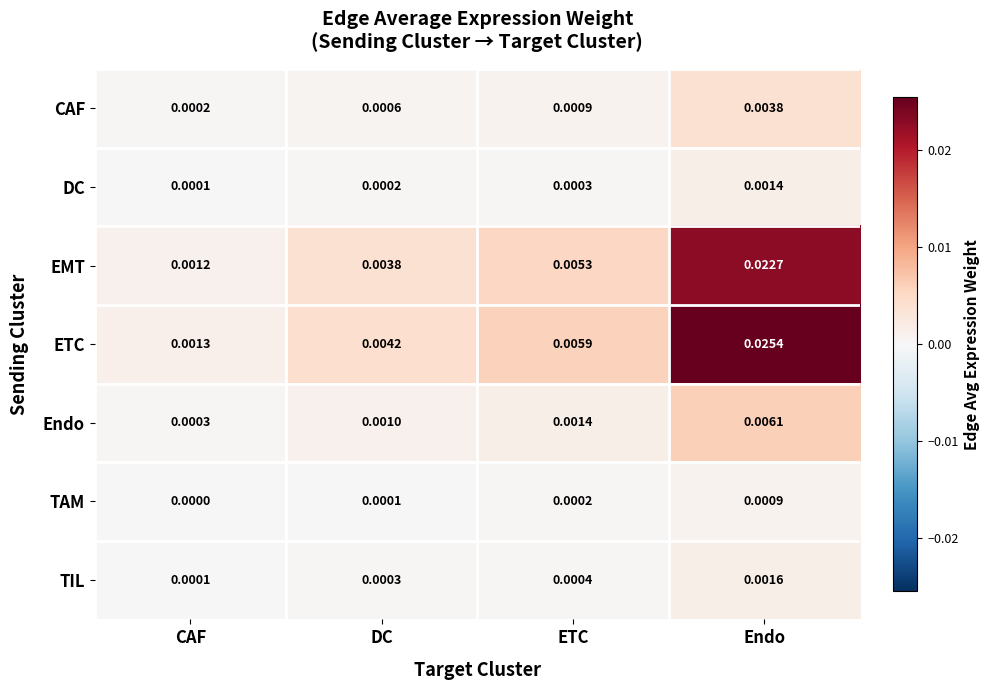

At which category is the sum across all series the highest?

Endo